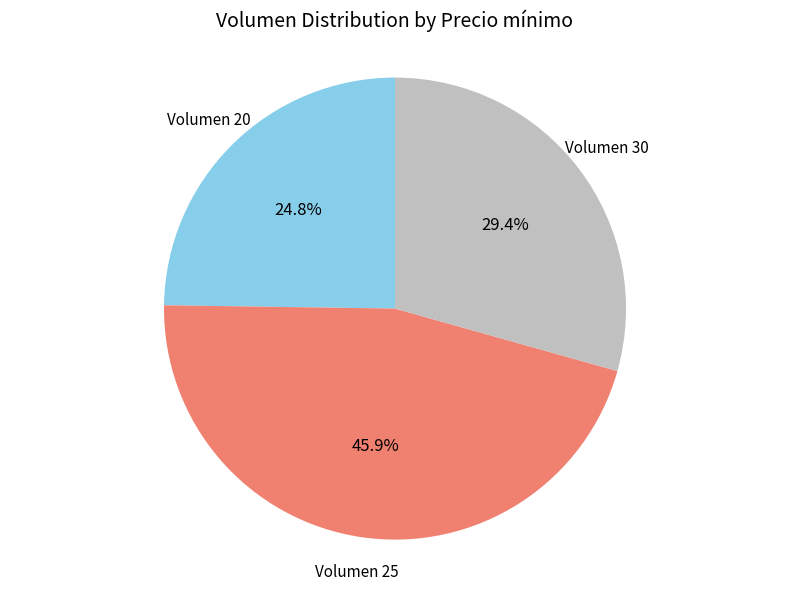

Does any single category account for the majority?

No